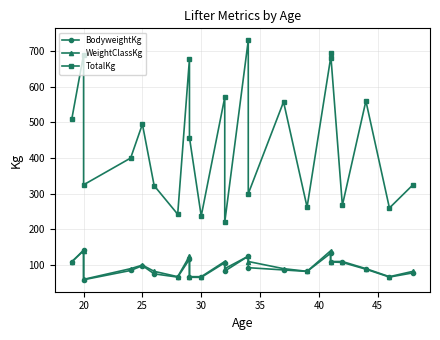

What is the lowest value of the TotalKg series?

220.0